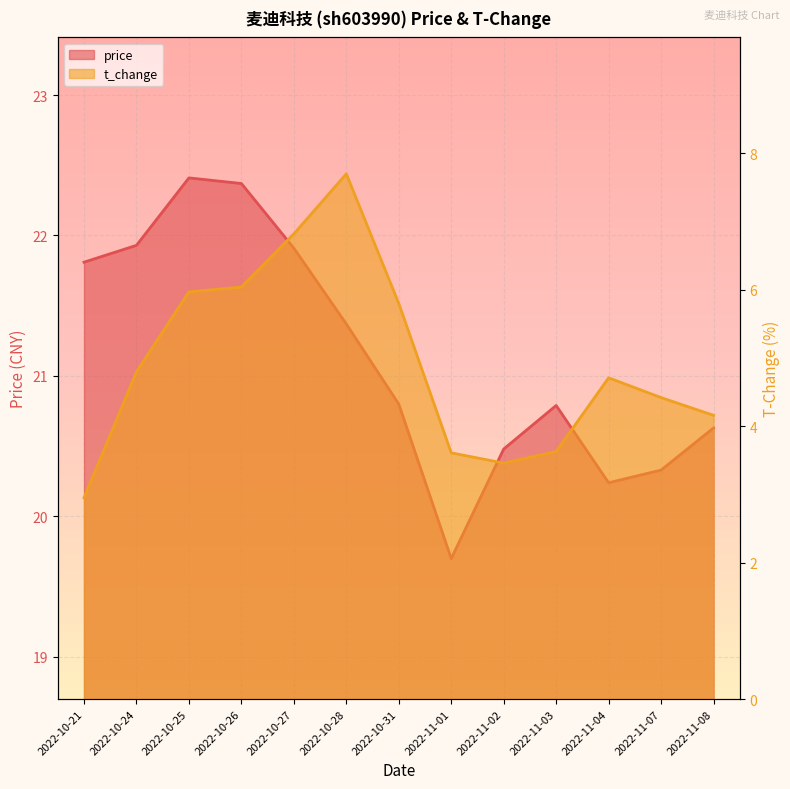

What is the greatest value displayed?

22.4